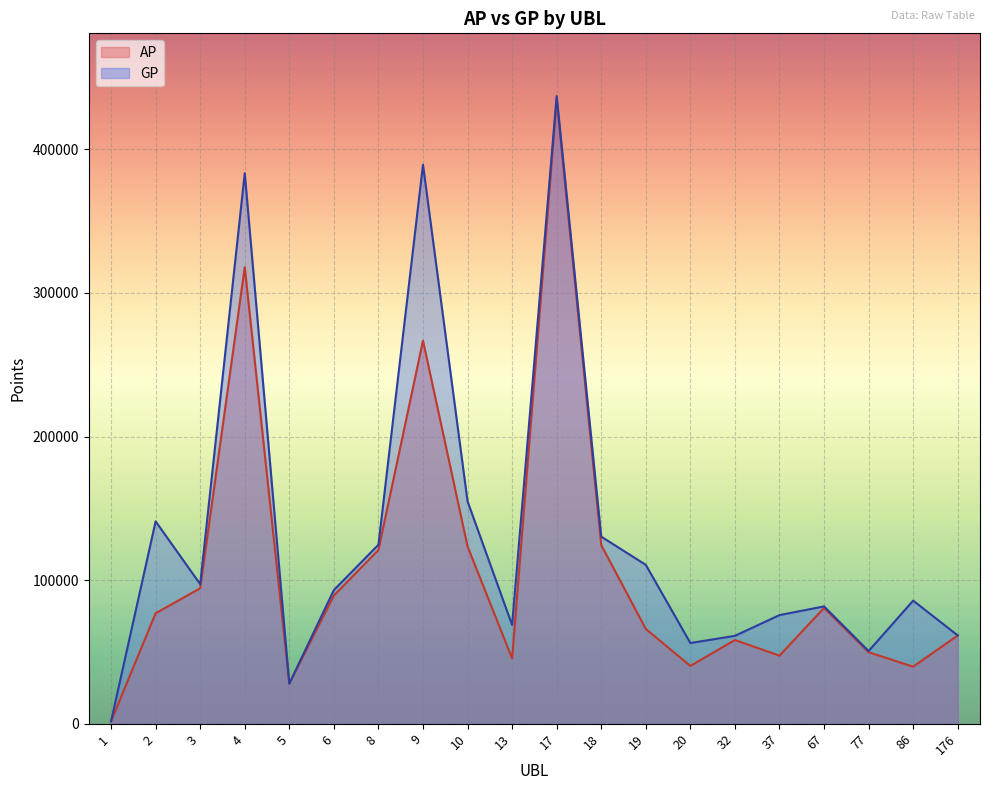

Which series has the widest spread of values?

GP